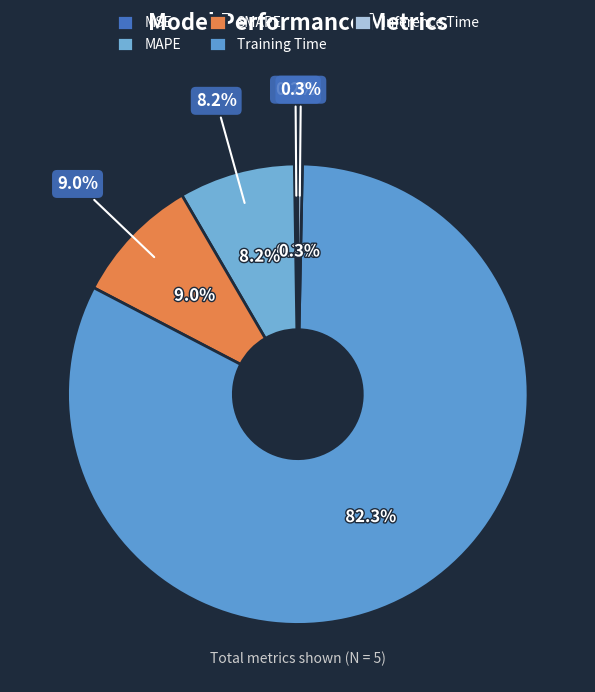

To the nearest percent, what is the combined percentage of SMAPE and Inference Time?

9%